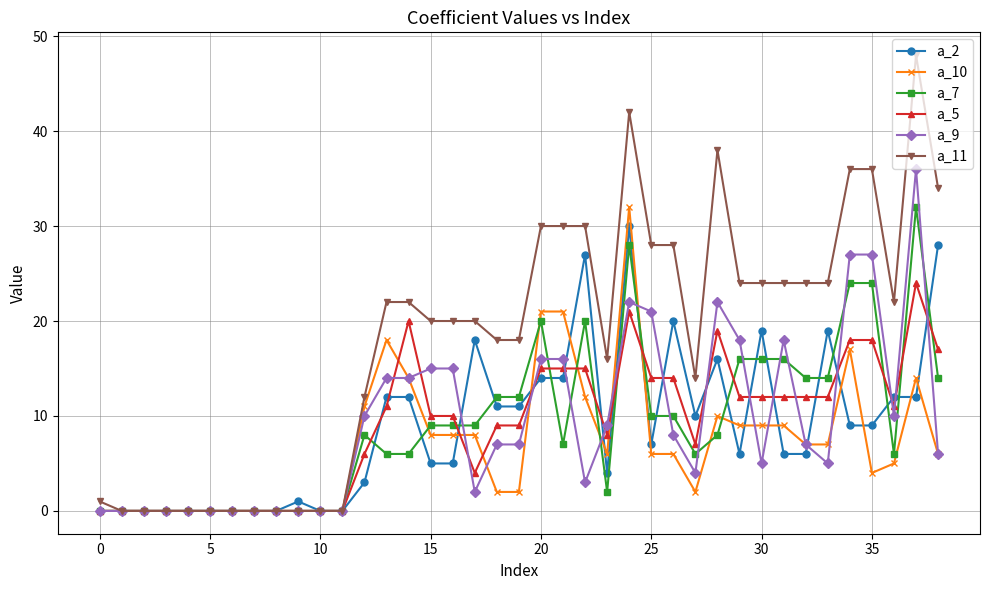

Which series has the largest total across all categories?

a_11